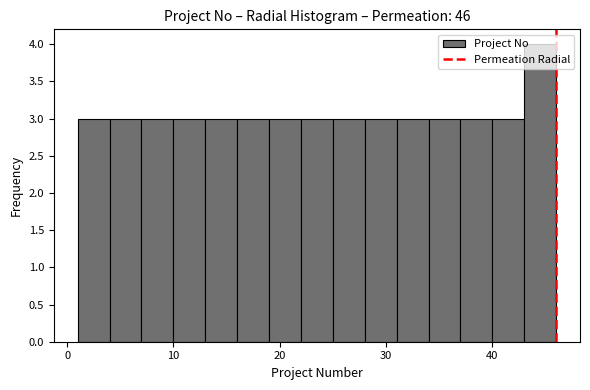

Around what value on the x-axis is the tallest bar? Give the approximate position of its centre, as read against the axis.

45